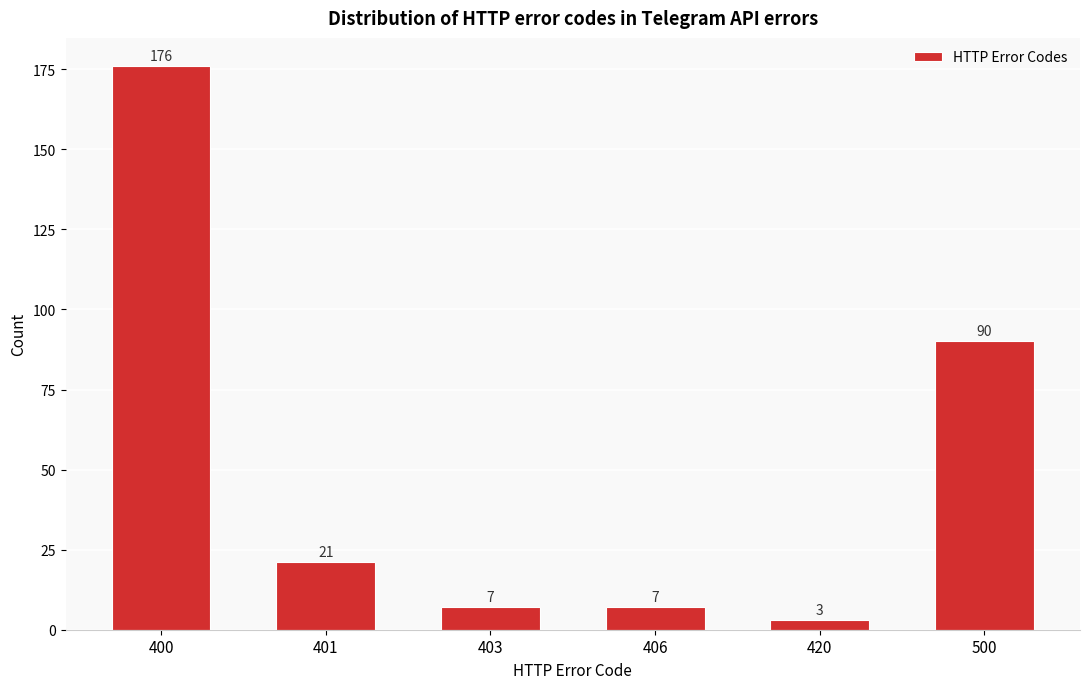

Reading right to left, transcribe all the data shown in this chart.

500=90	420=3	406=7	403=7	401=21	400=176